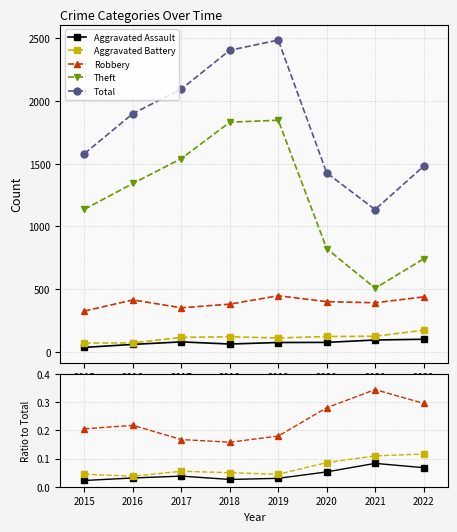

How many interior local valleys does the Robbery series have?

1